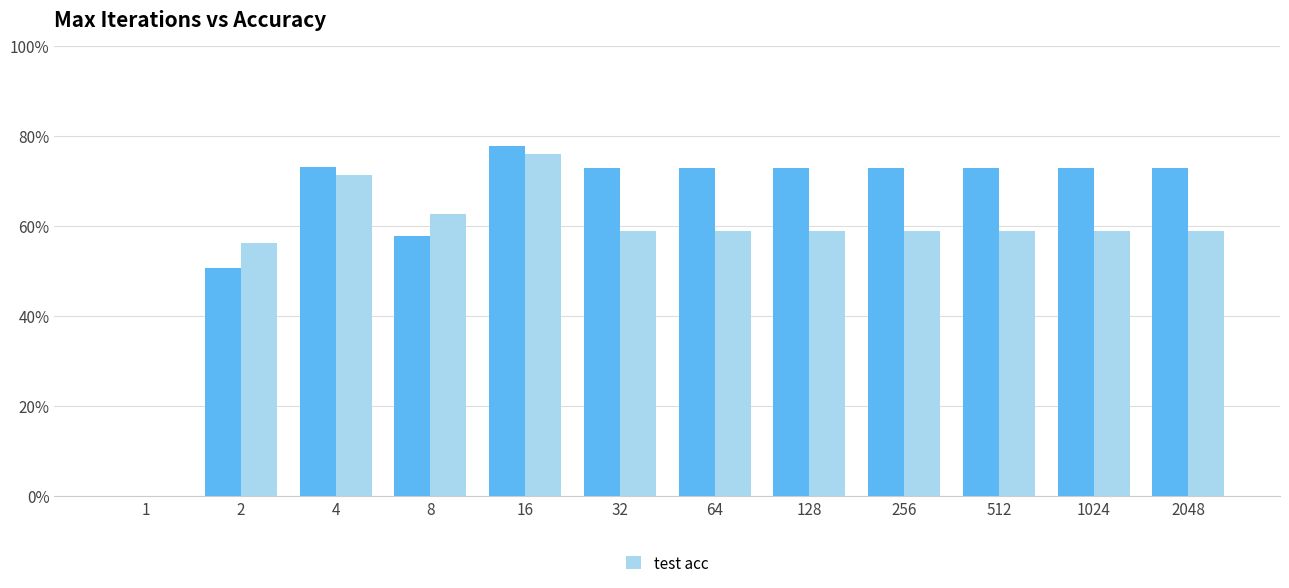

Are the bars horizontal?

No